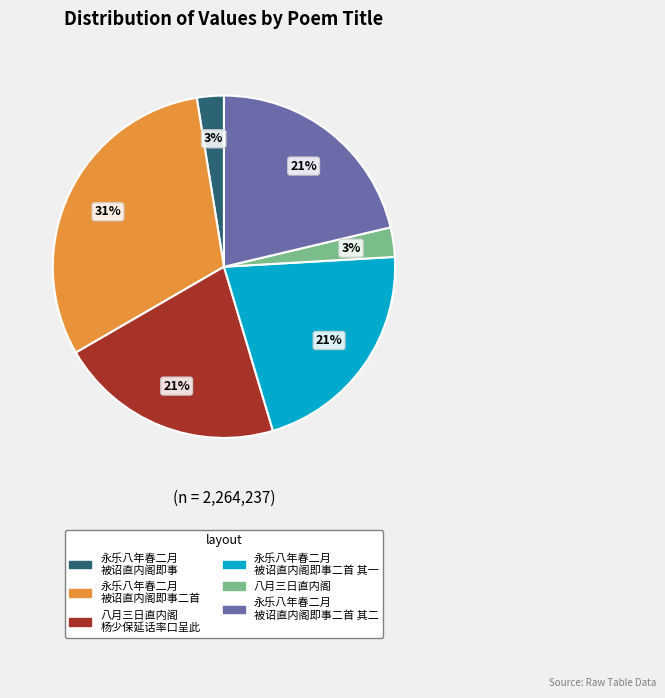

To the nearest percent, what is the average slice percentage?

17%